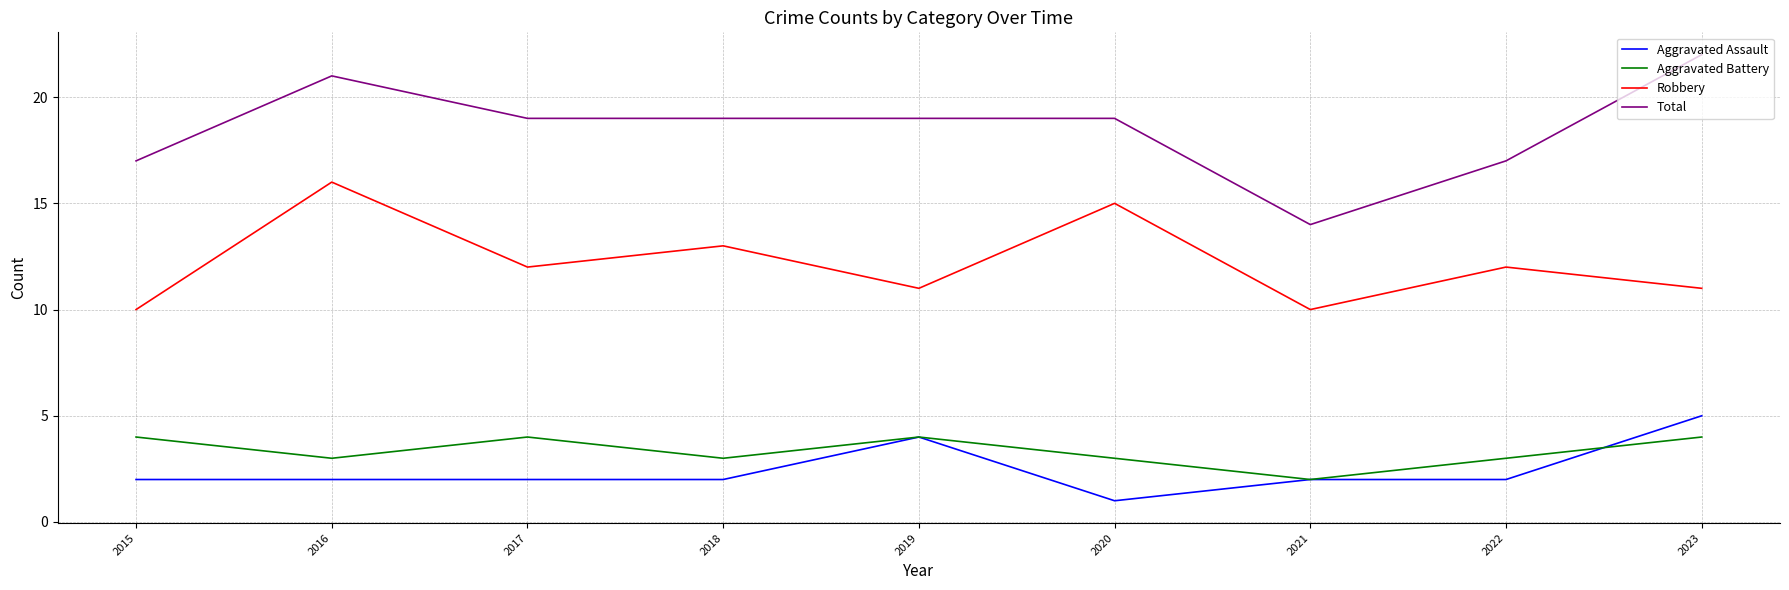

Which series changed the most between 2016 and 2023?

Robbery